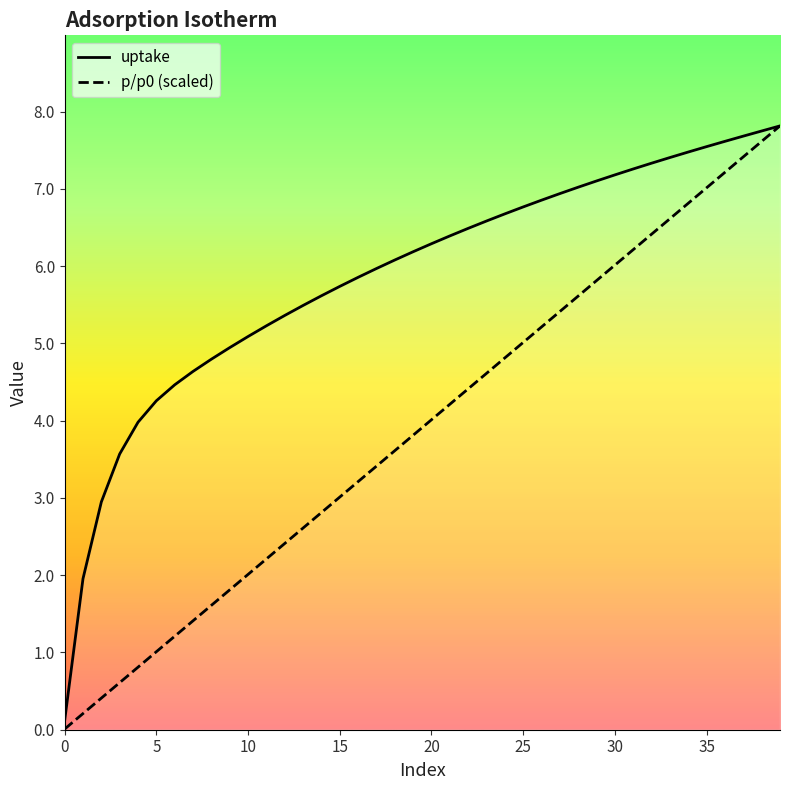

True or false: uptake and p/p0 intersect in this chart.

False